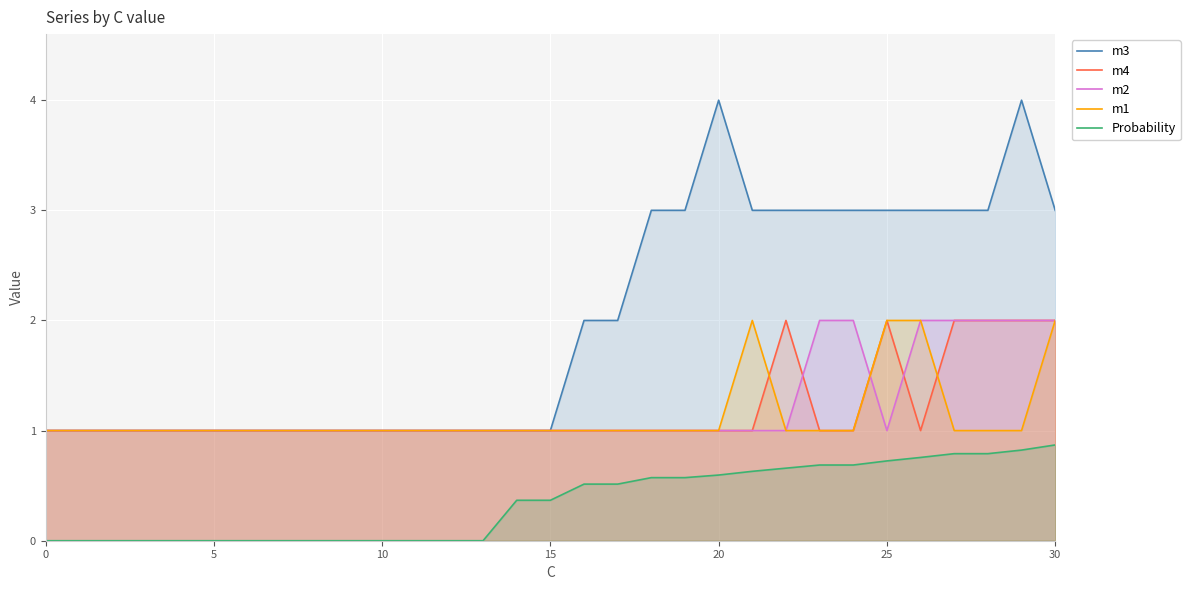

What is the lowest value of the m1 series?

1.0